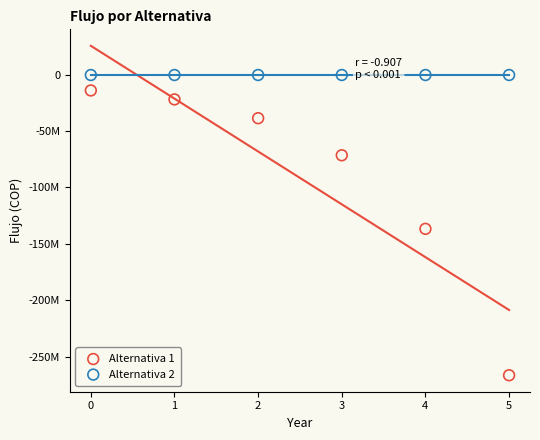

Which series reaches the minimum Y coordinate?

Alternativa 1